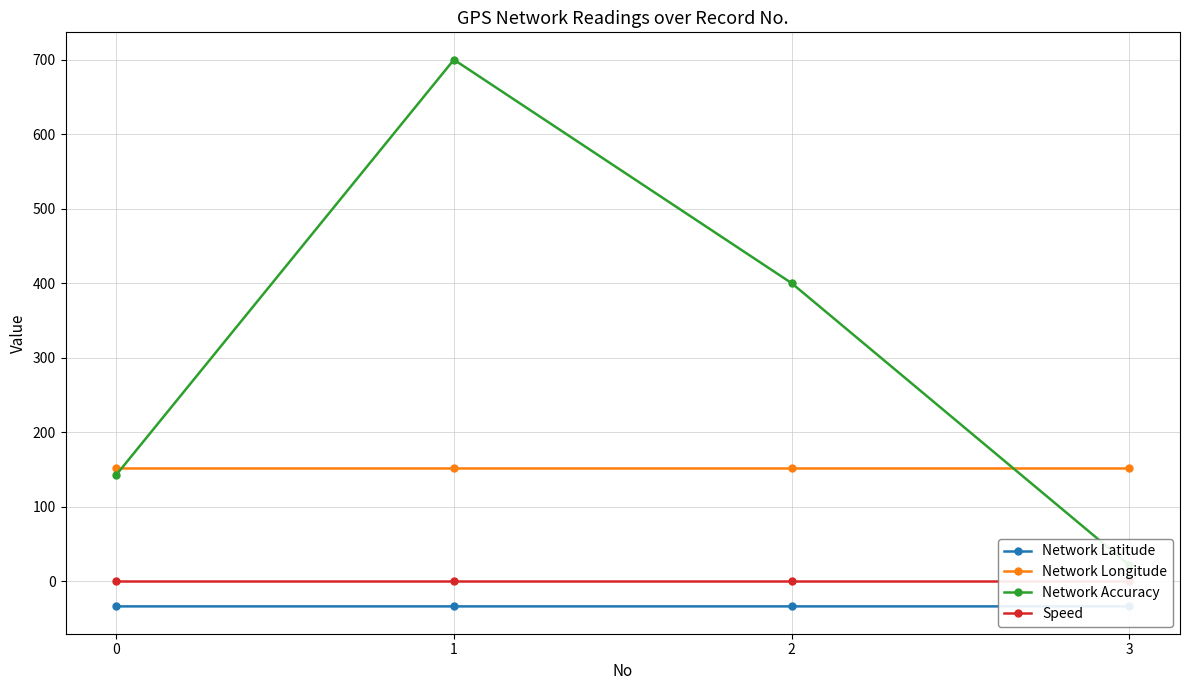

Is it true that Network Longitude equals 151.2 at 2?

True